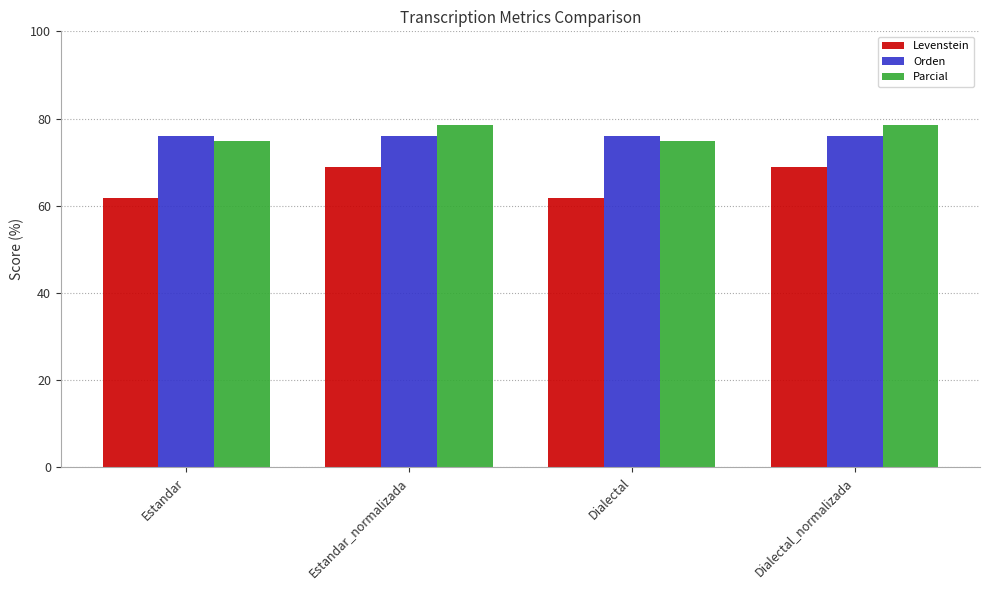

The value of Levenstein at Estandar is 61.7. True or false?

True